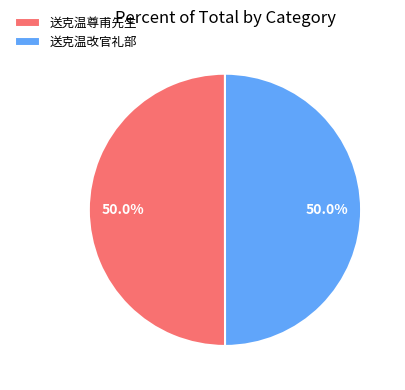

To the nearest percent, what percentage of the pie is 送克温改官礼部?

50%